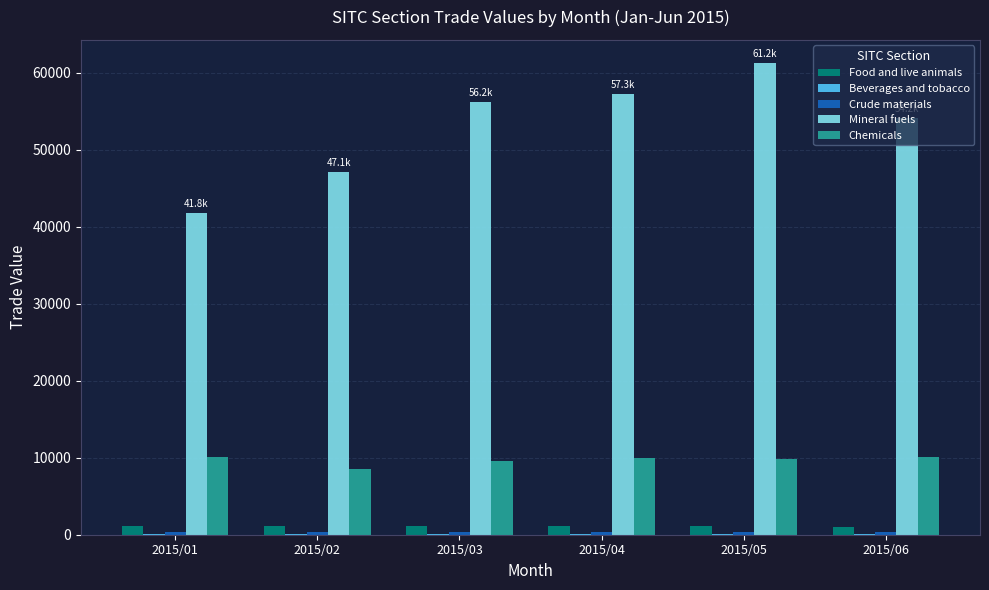

What is the maximum value shown in the chart?

61232.7